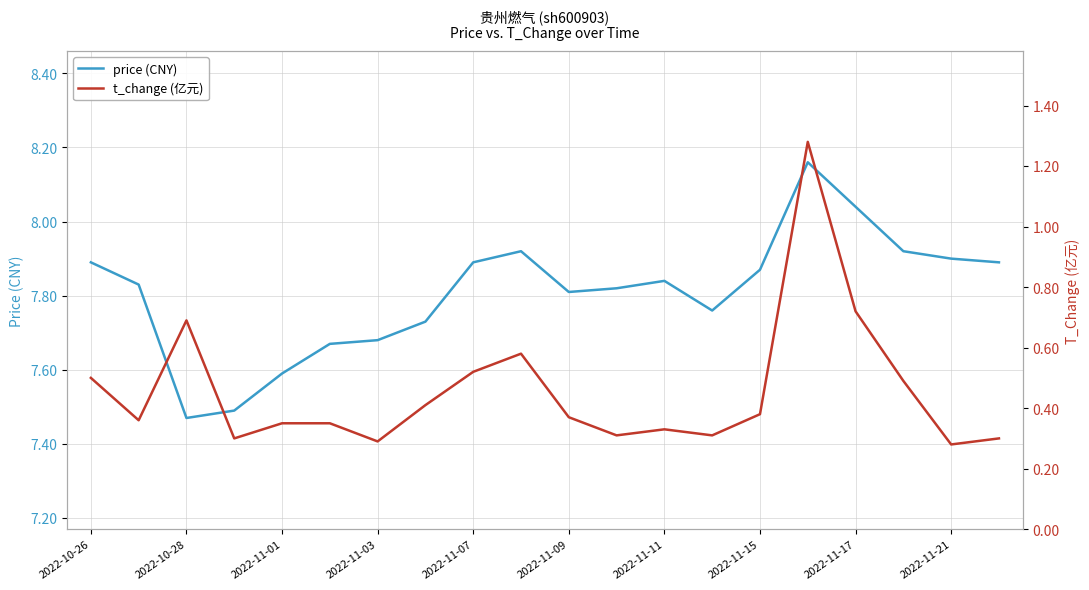

At which category is the sum across all series the highest?

15